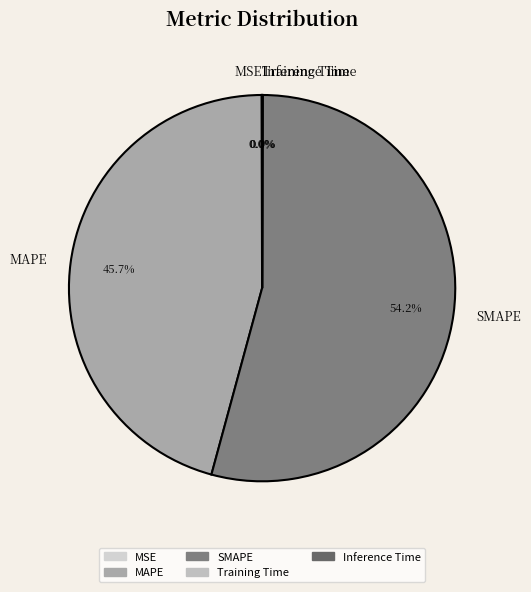

What is the largest slice in the pie chart?

SMAPE